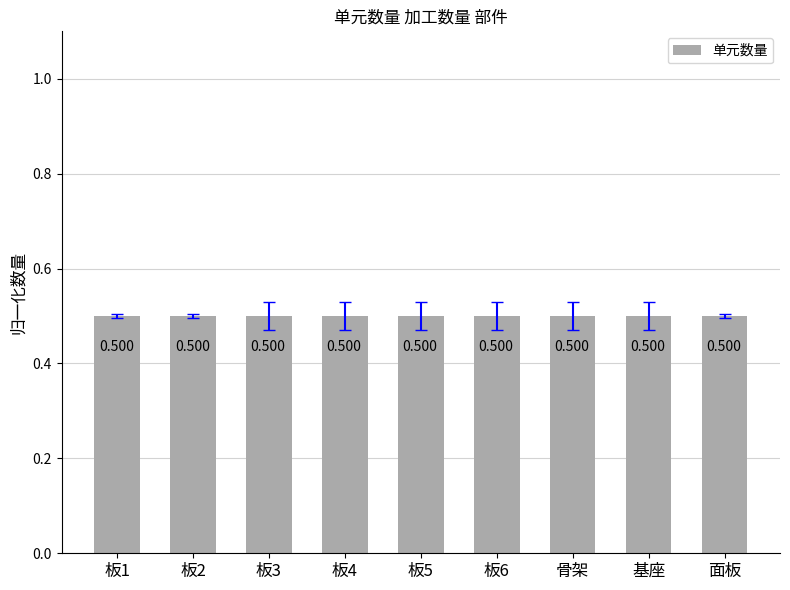

Reading left to right, list all the values displayed in this chart.

0.5	0.5	0.5	0.5	0.5	0.5	0.5	0.5	0.5